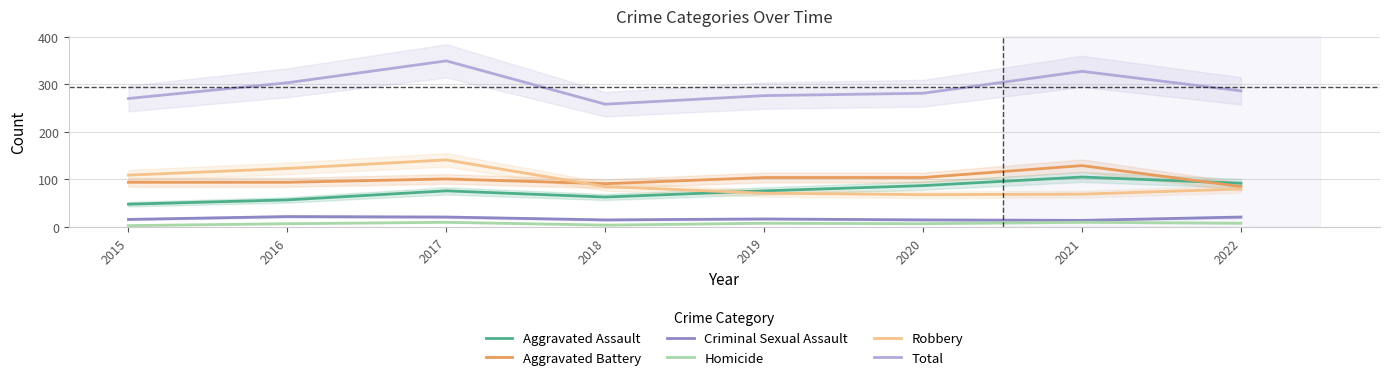

List the labels in order of Aggravated Assault value, smallest first.

2015, 2016, 2018, 2017, 2019, 2020, 2022, 2021